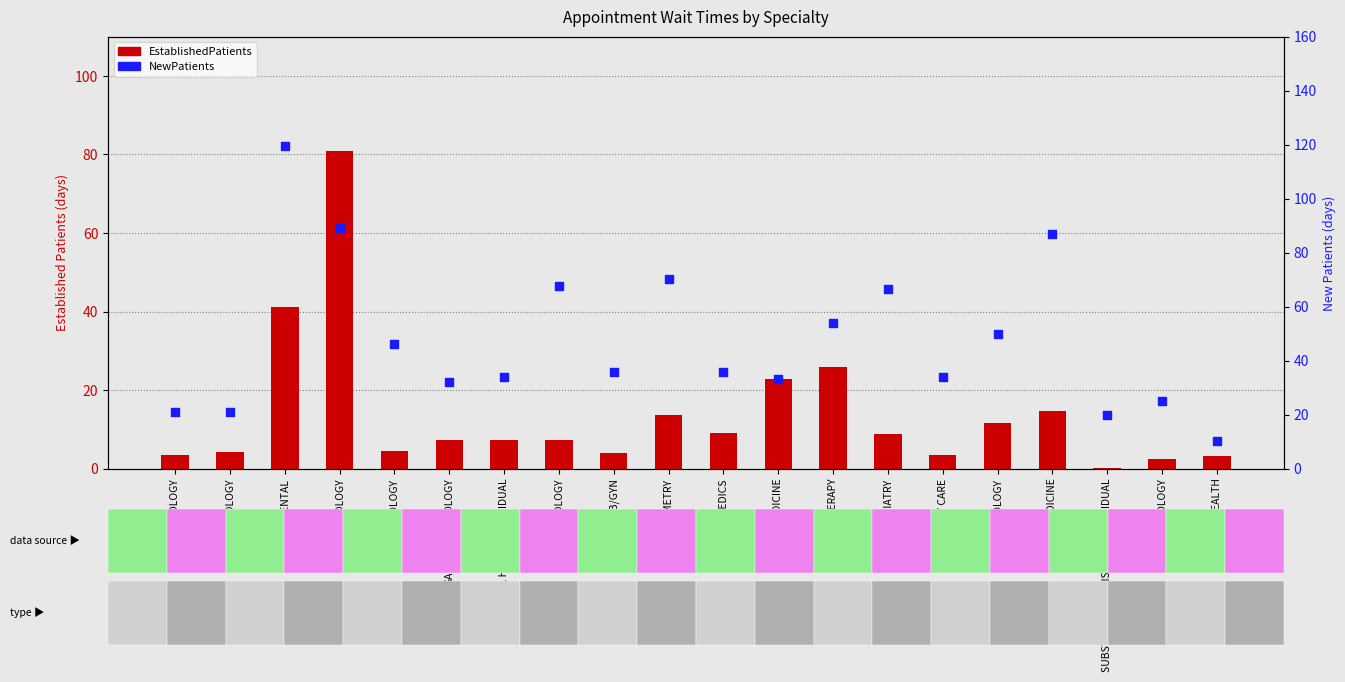

Which series has the widest spread of Y values?

NewPatients